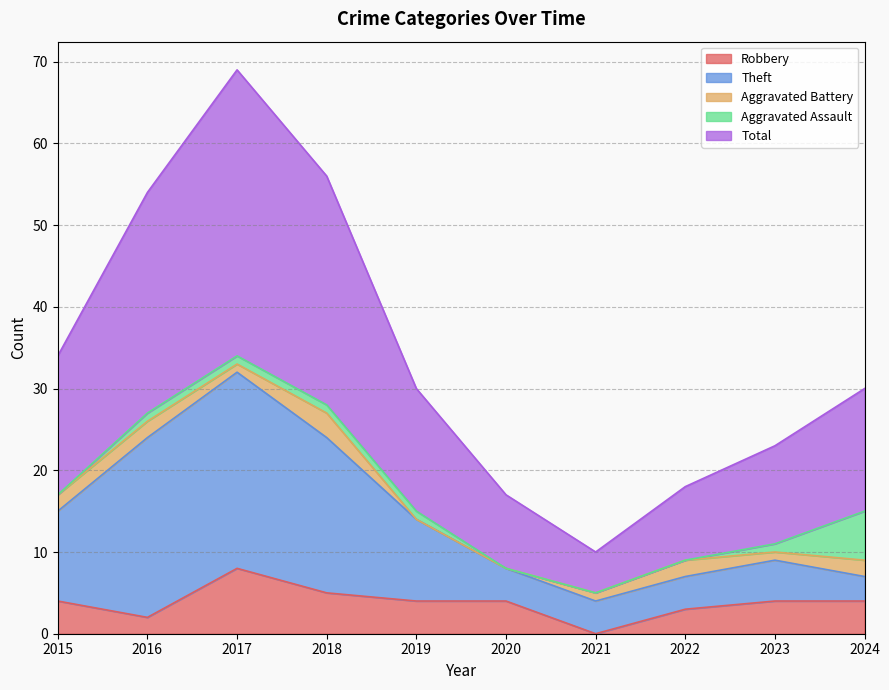

The value of Robbery at 2020 is 4. True or false?

True